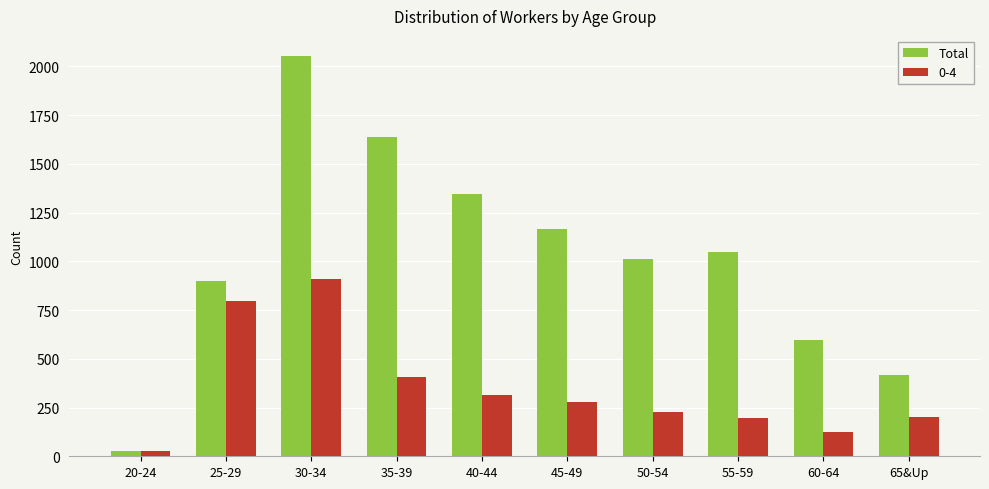

What is the label of the 6th bar from the left?

45-49